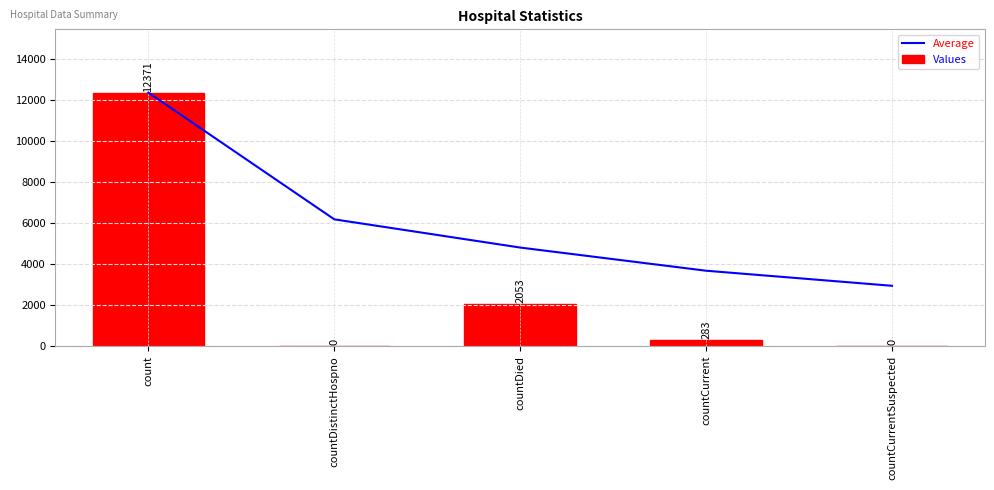

Rank the series at countCurrentSuspected from highest to lowest value.

Average, Values